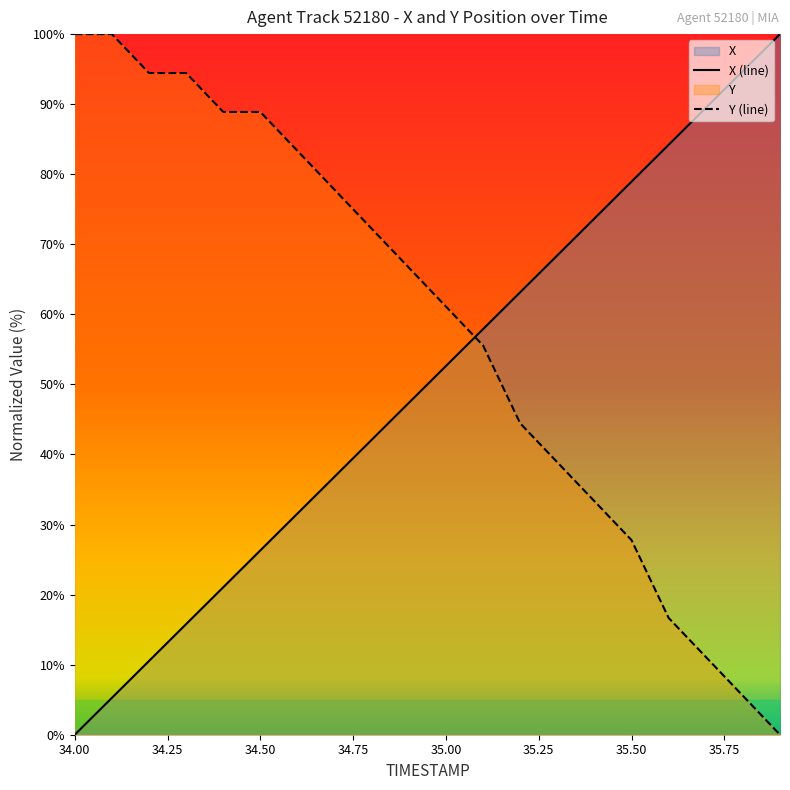

After their last crossing, which series has the higher values: Y (line) or X (line)?

X (line)